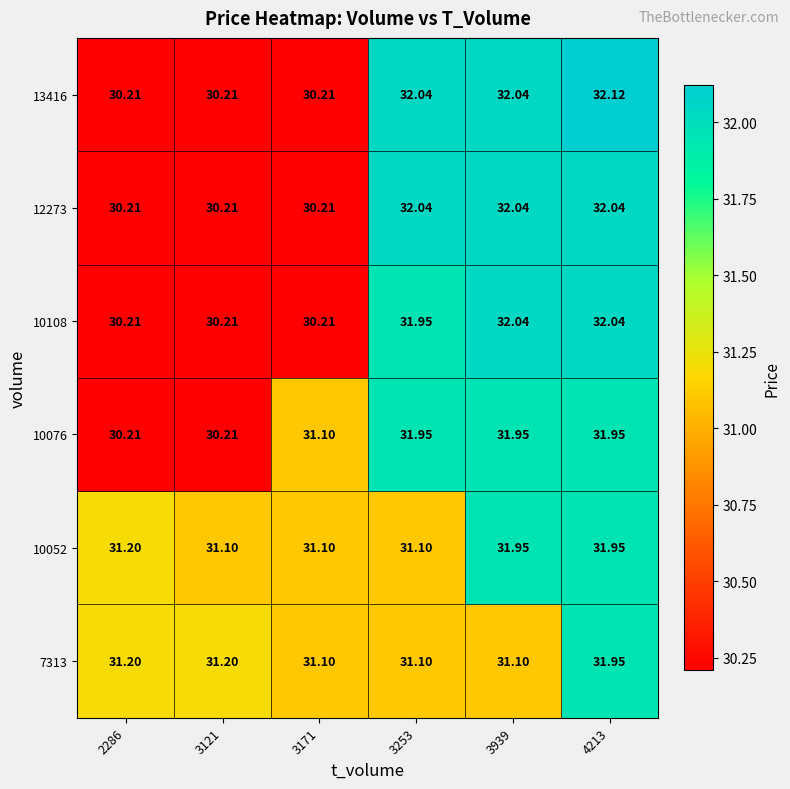

Is the value of 12273 at 3121 greater than the value of 13416 at 3253?

No